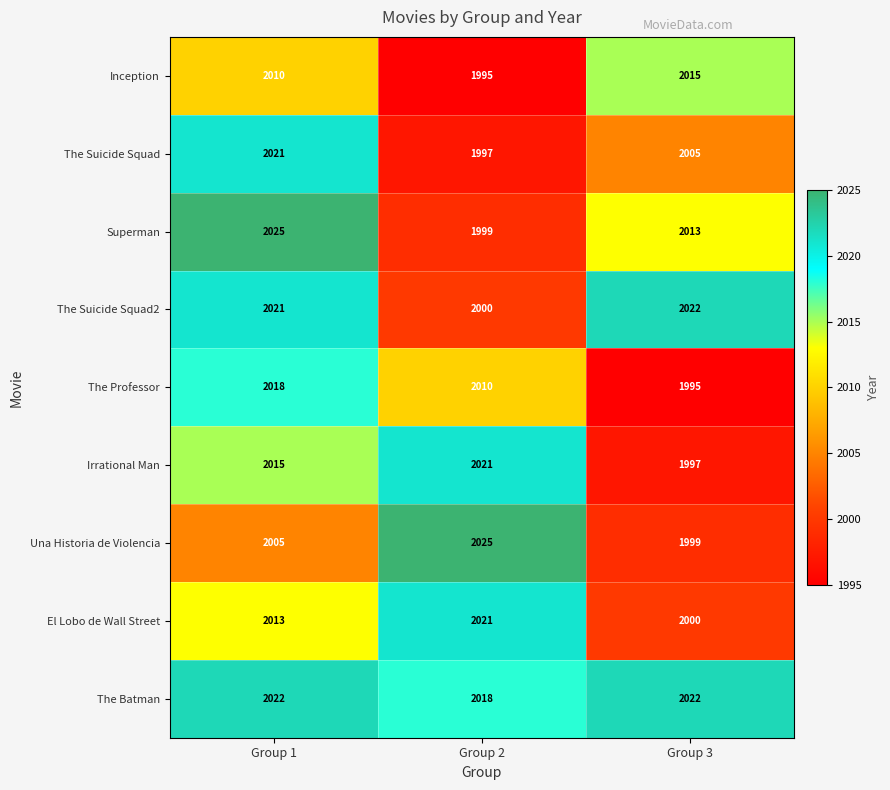

The value of The Suicide Squad at Group 3 is 3315. True or false?

False